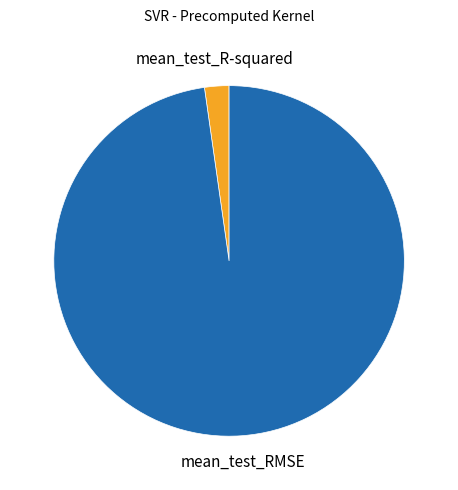

Does any single category account for the majority?

Yes